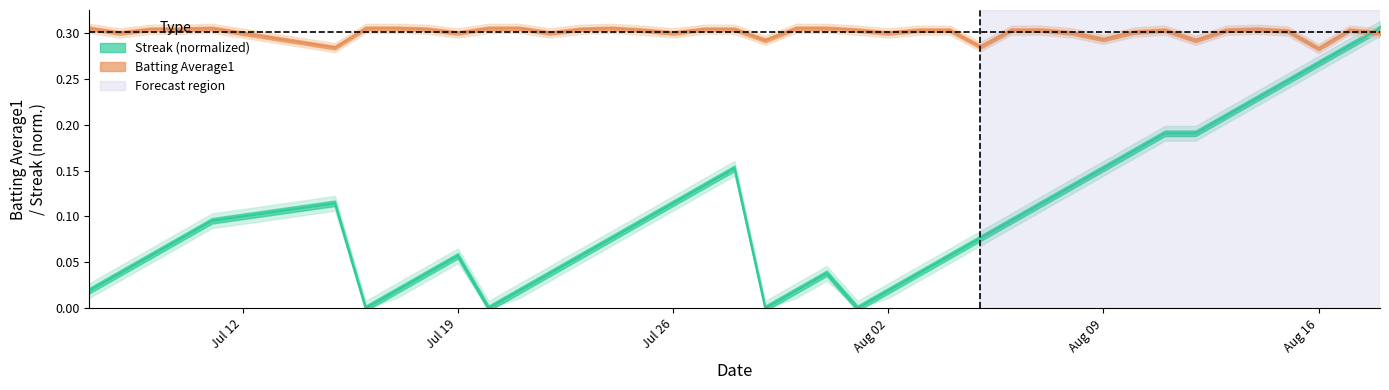

Rank the series by their average value, from lowest to highest.

streak, batting_avg